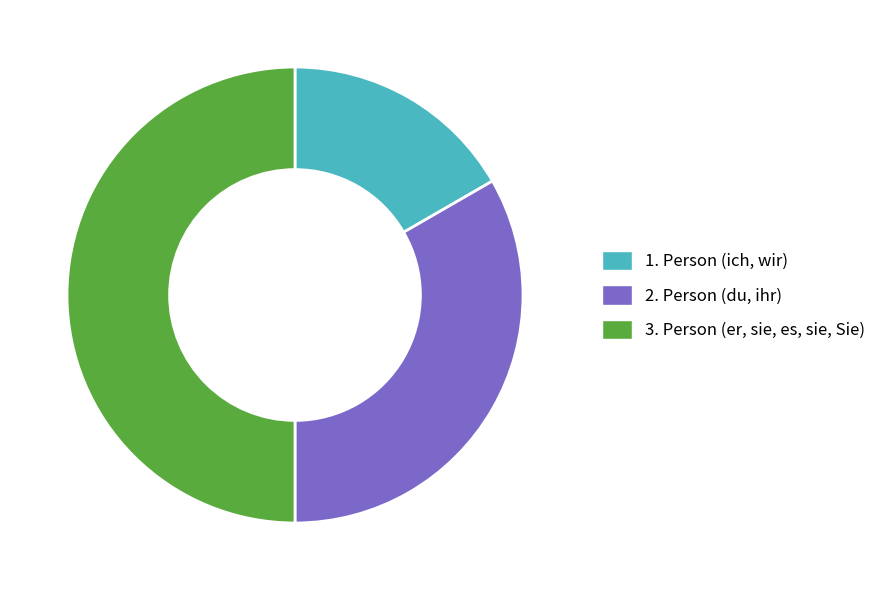

Which slice is the largest?

3. Person (er, sie, es, sie, Sie)